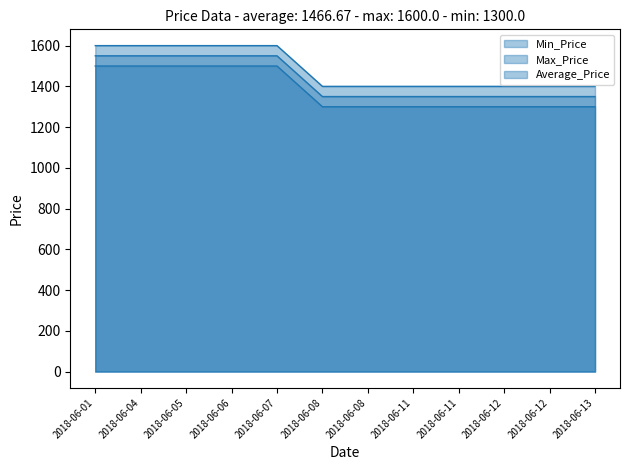

Reading left to right, what are all the values shown in this chart?

Min_Price: 1500	1500	1500	1500	1500	1300	1300	1300	1300	1300	1300	1300
Max_Price: 1600	1600	1600	1600	1600	1400	1400	1400	1400	1400	1400	1400
Average_Price: 1550	1550	1550	1550	1550	1350	1350	1350	1350	1350	1350	1350